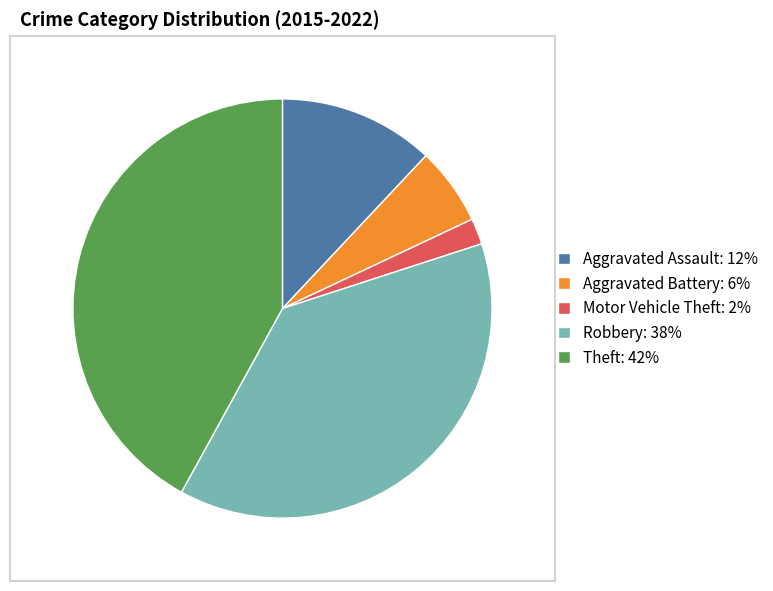

Count the number of slices in the pie.

5